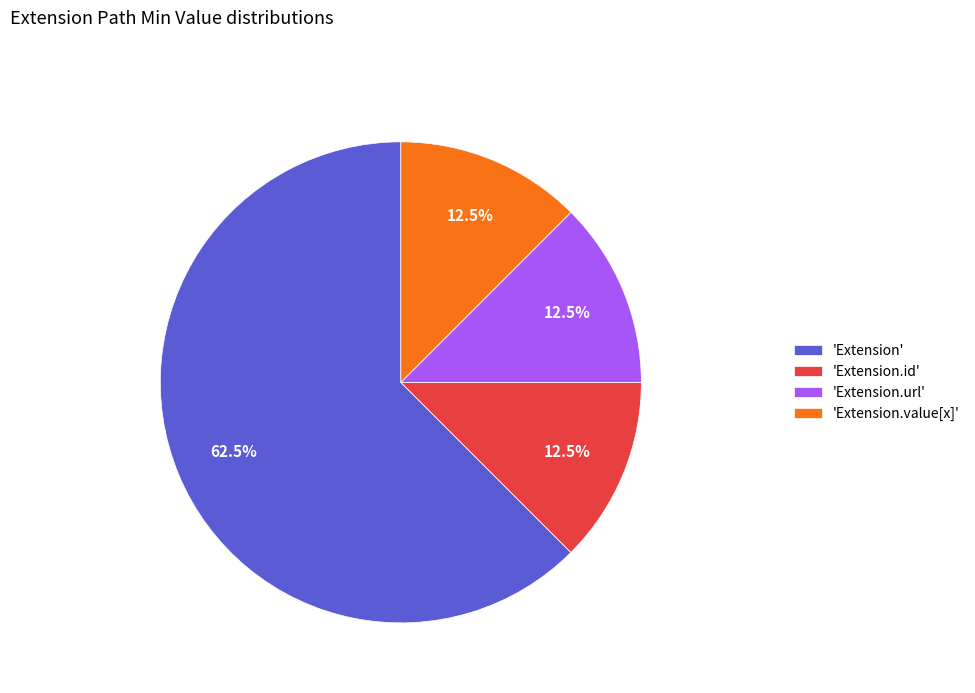

Which category has the biggest portion of the pie?

'Extension'